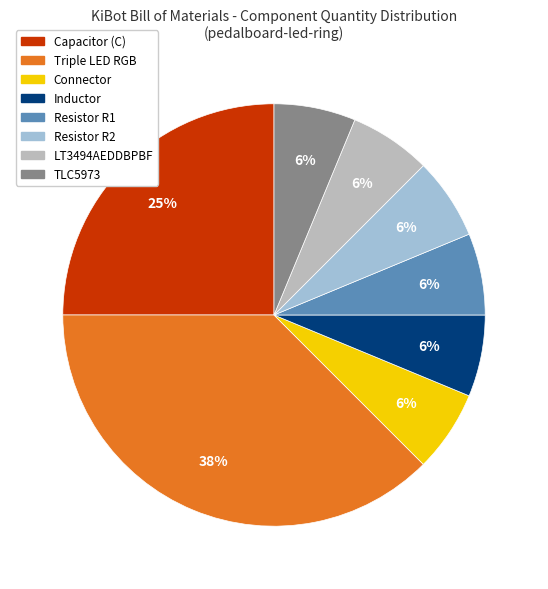

What percentage is NOT represented by Triple LED RGB?

62.5%